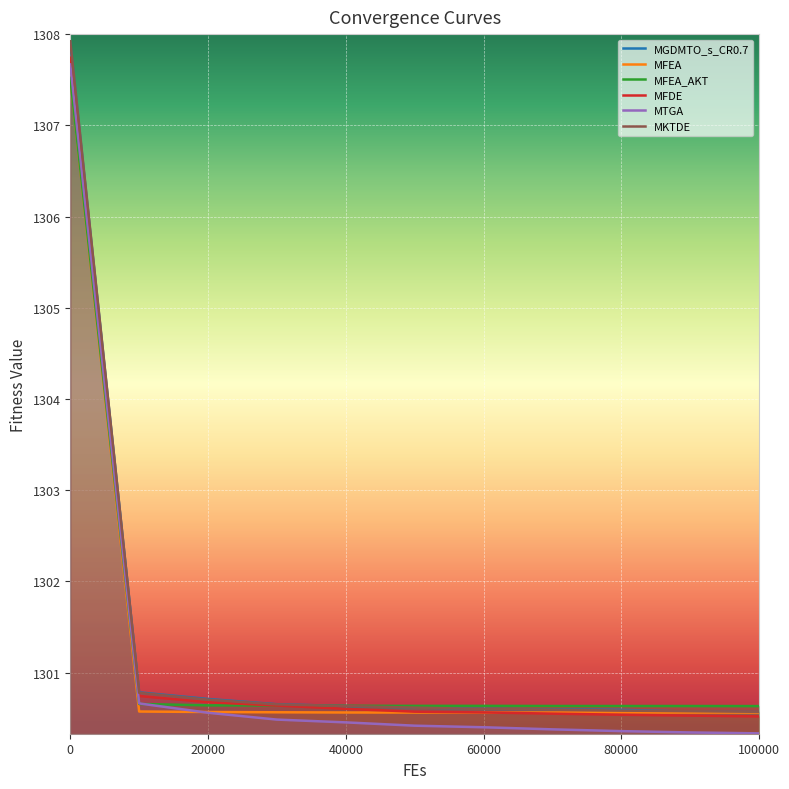

Reading left to right, list all the values displayed in this chart.

MGDMTO_s_CR0.7: 0=1307.9	10000=1300.8	20000=1300.7	30000=1300.7	40000=1300.6	50000=1300.6	60000=1300.6	70000=1300.6	80000=1300.6	90000=1300.6	100000=1300.6
MFEA: 0=1307.5	10000=1300.6	20000=1300.6	30000=1300.6	40000=1300.6	50000=1300.6	60000=1300.6	70000=1300.6	80000=1300.6	90000=1300.6	100000=1300.6
MFEA_AKT: 0=1307.5	10000=1300.7	20000=1300.6	30000=1300.6	40000=1300.6	50000=1300.6	60000=1300.6	70000=1300.6	80000=1300.6	90000=1300.6	100000=1300.6
MFDE: 0=1307.7	10000=1300.7	20000=1300.7	30000=1300.6	40000=1300.6	50000=1300.6	60000=1300.6	70000=1300.6	80000=1300.5	90000=1300.5	100000=1300.5
MTGA: 0=1307.7	10000=1300.7	20000=1300.6	30000=1300.5	40000=1300.5	50000=1300.4	60000=1300.4	70000=1300.4	80000=1300.4	90000=1300.3	100000=1300.3
MKTDE: 0=1307.9	10000=1300.8	20000=1300.7	30000=1300.7	40000=1300.6	50000=1300.6	60000=1300.6	70000=1300.6	80000=1300.6	90000=1300.6	100000=1300.6